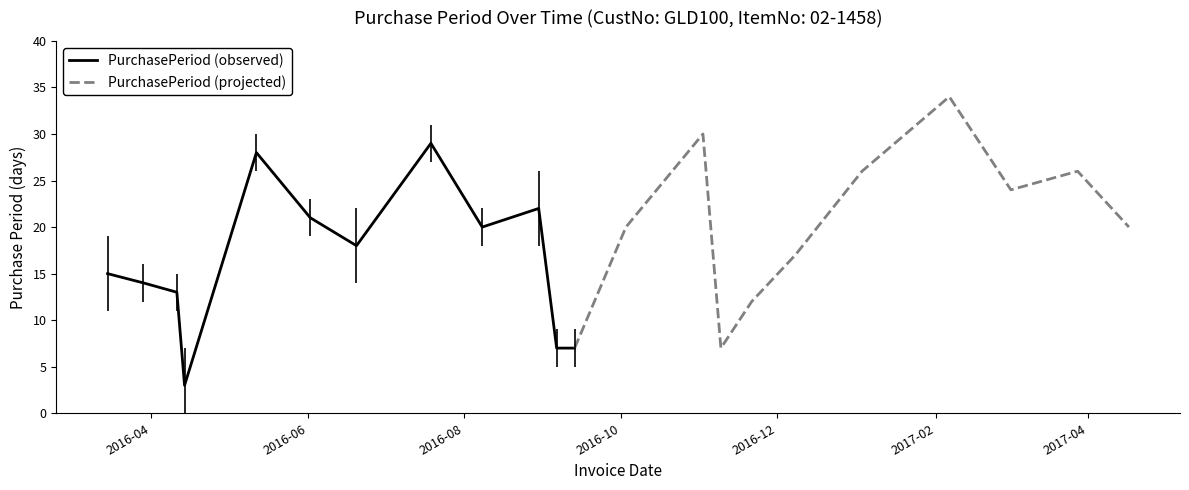

What is the average value?

19